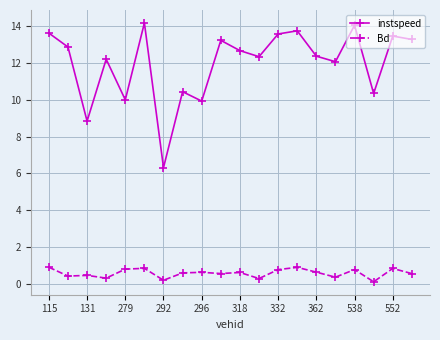

Which series has the largest range (max minus min)?

instspeed